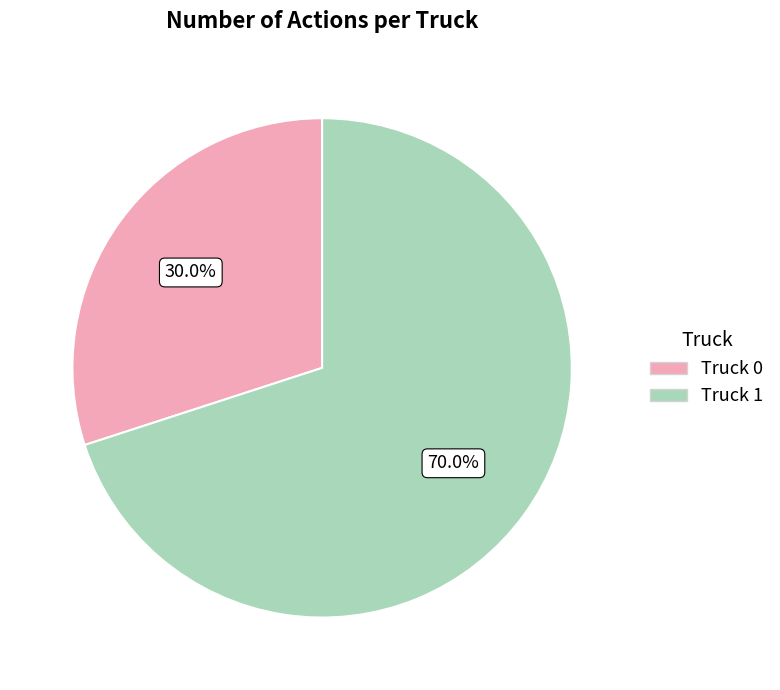

Between Truck 1 and Truck 0, which is larger?

Truck 1